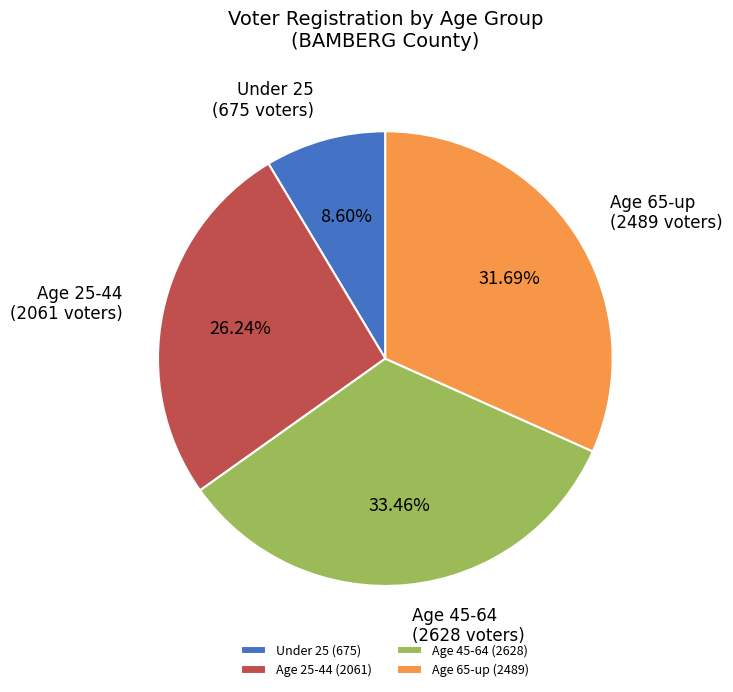

Is the sum of Age 45-64 and Age 65-up greater than half?

Yes